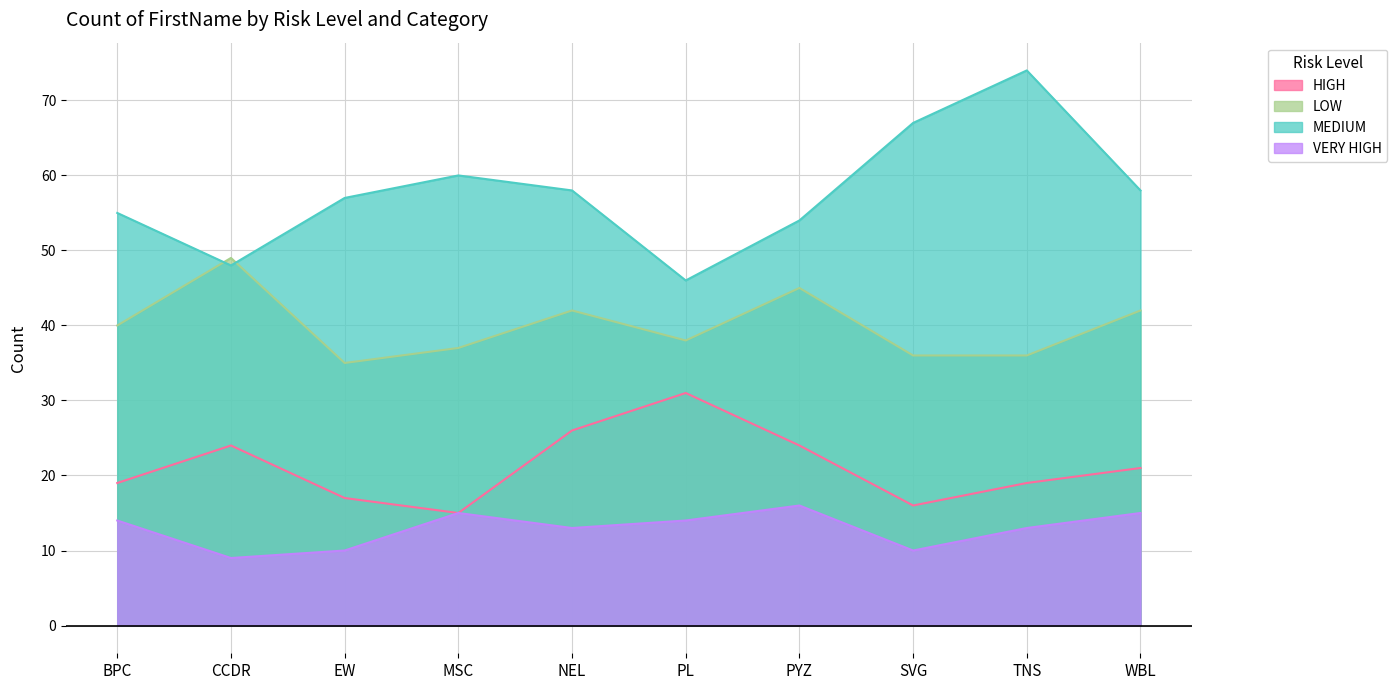

How many interior local valleys does the LOW series have?

2